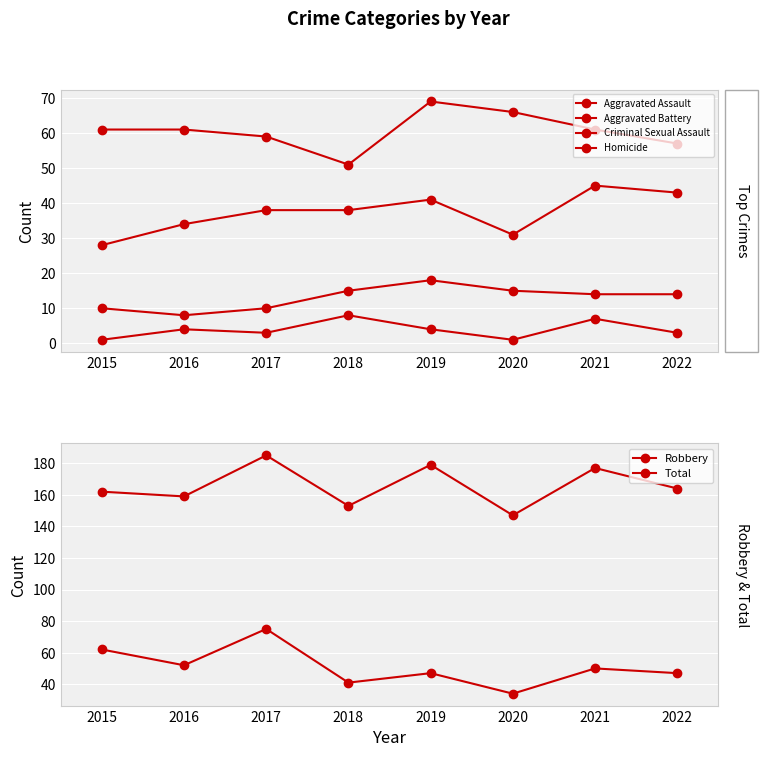

Is this an area chart (filled region under the line)?

No